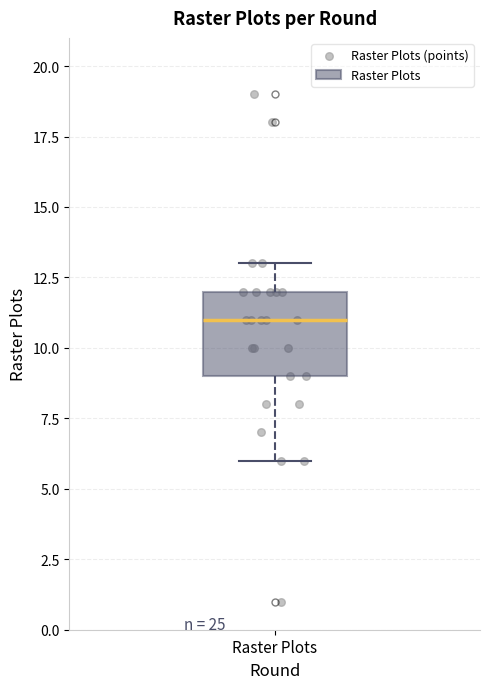

Transcribe this box plot: give where the median line is, the range the box spans, and where the two whiskers end, as read against the y-axis. The values are not printed on the chart, so give them approximately, as read against the axis.

median 11, box 9 to 12, whiskers 6 to 13